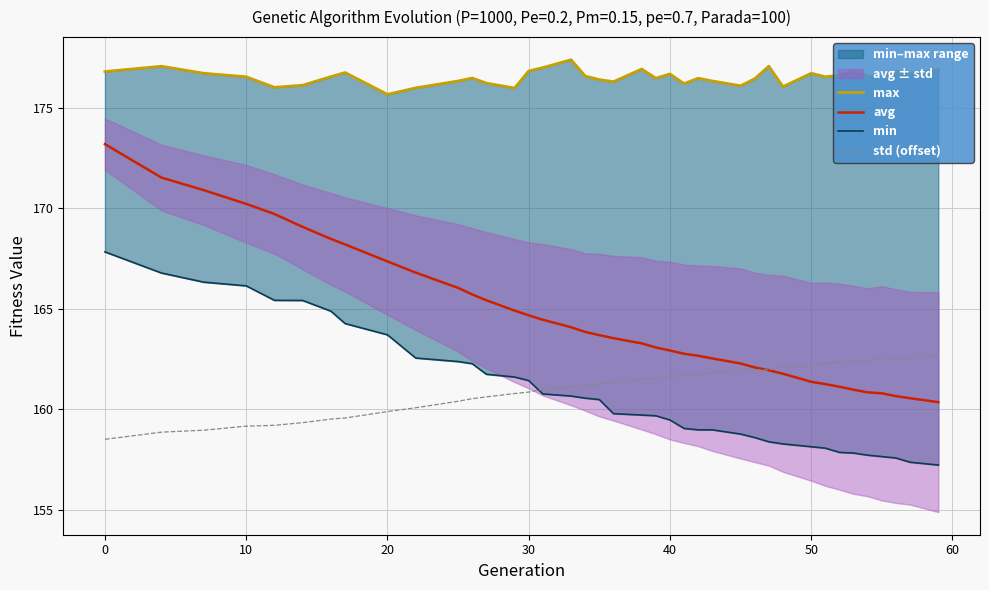

The value of std (offset) at 50 is 38.1. True or false?

False